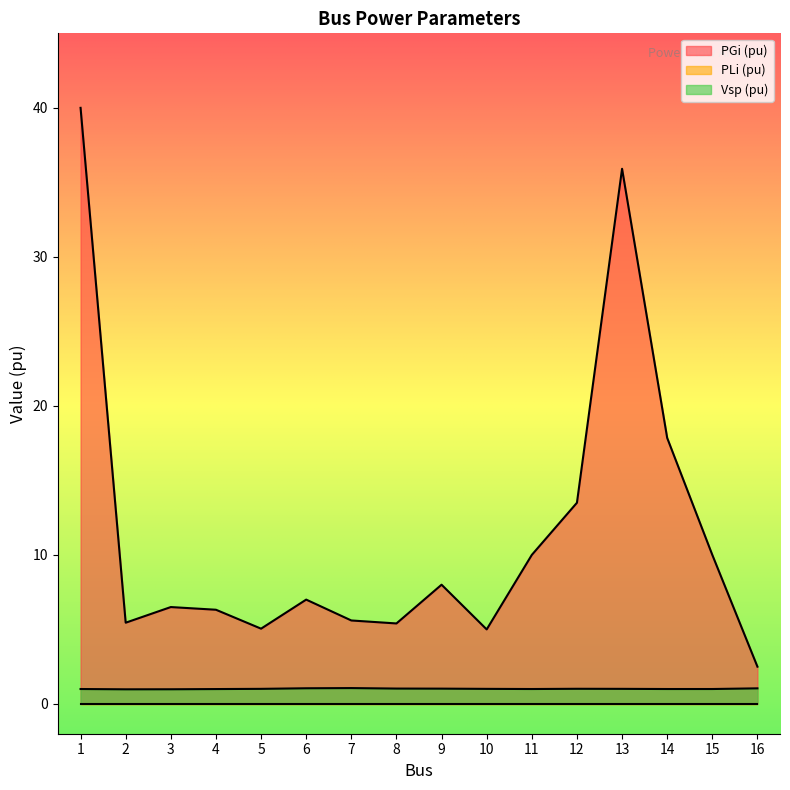

At which label does PGi (pu) reach its peak?

1